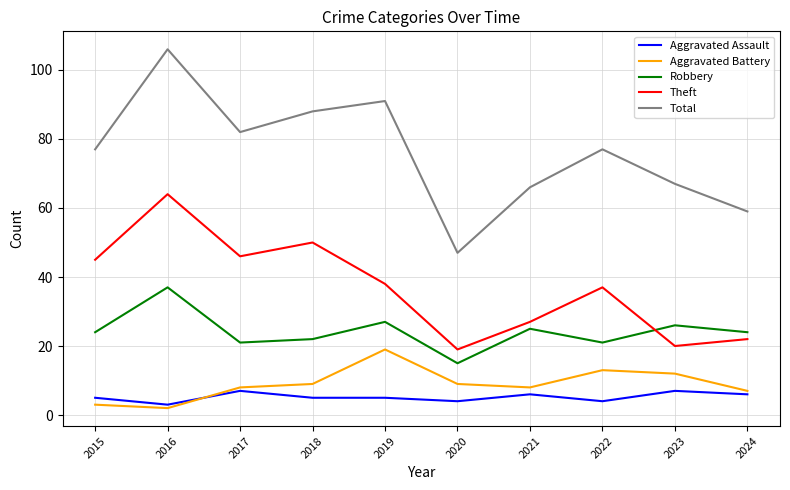

Read the Theft value at 2022.

37